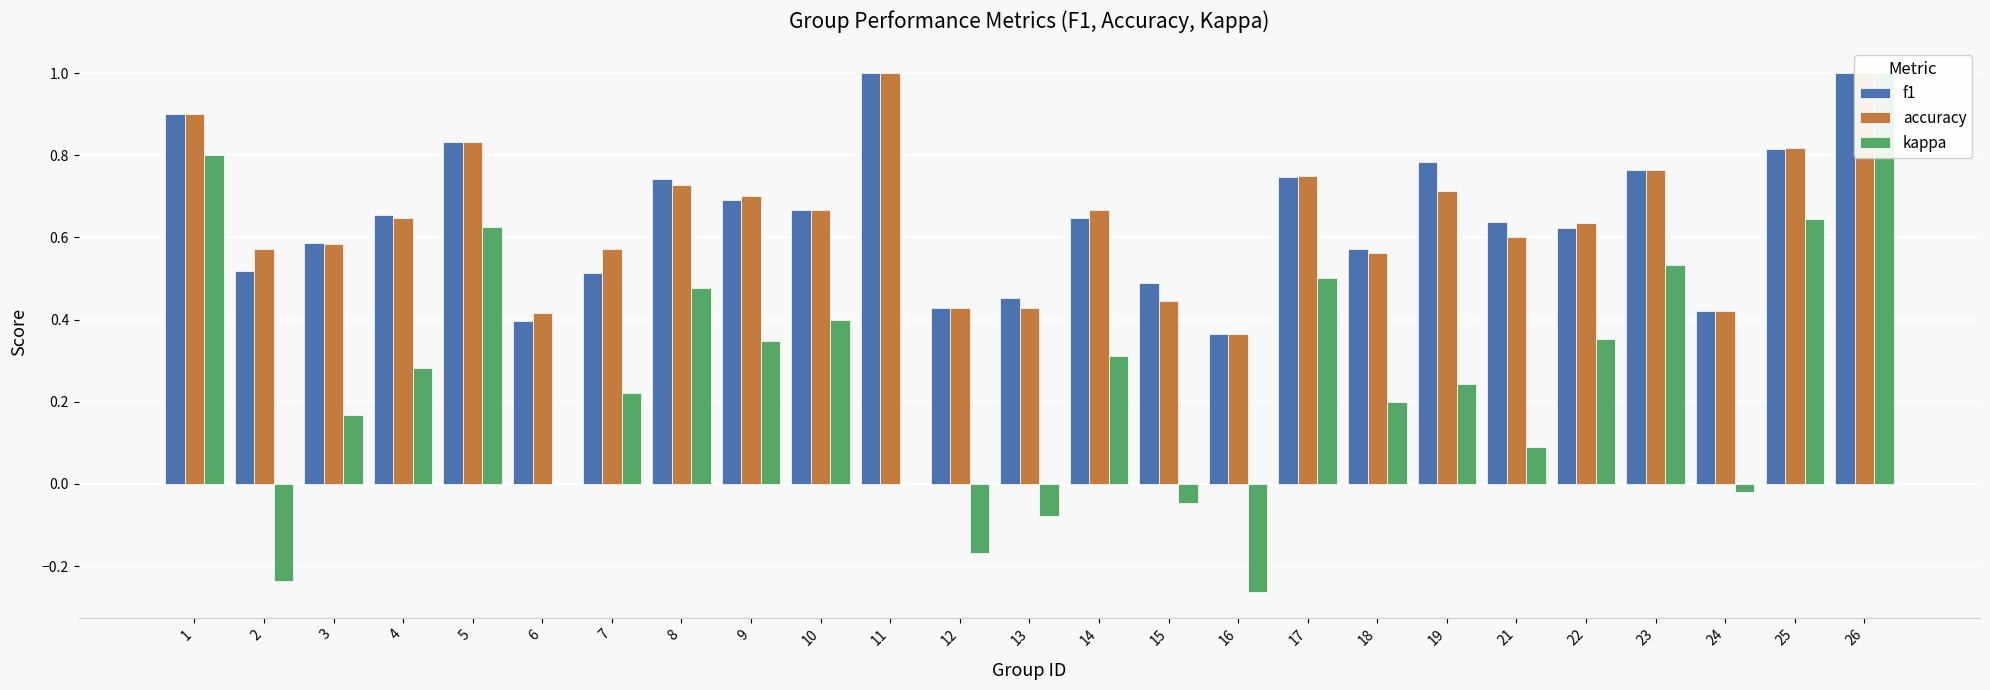

How many bars are there in total?

75